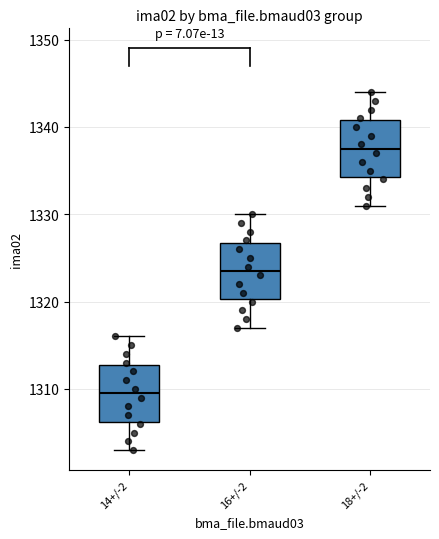

Reading left to right, read every box against the y-axis: the position of its median line, the range the box covers, and the ends of its whiskers. The values are not printed on the chart, so give them approximately, as read against the axis.

14+/-2: median 1310, box 1306 to 1313, whiskers 1303 to 1316
16+/-2: median 1324, box 1320 to 1327, whiskers 1317 to 1330
18+/-2: median 1338, box 1334 to 1341, whiskers 1331 to 1344